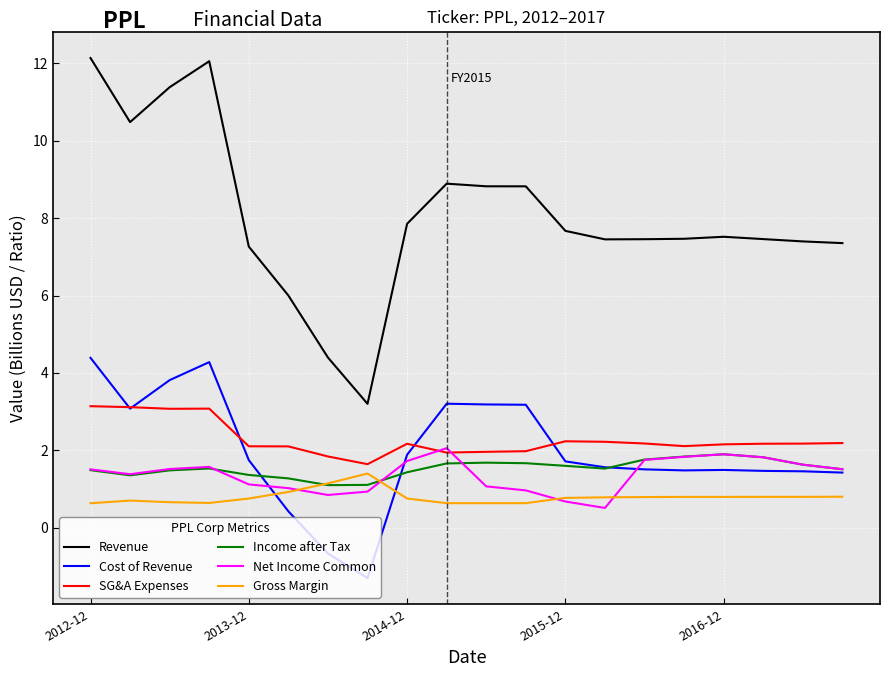

What is the maximum value for Net Income Common?

2.1